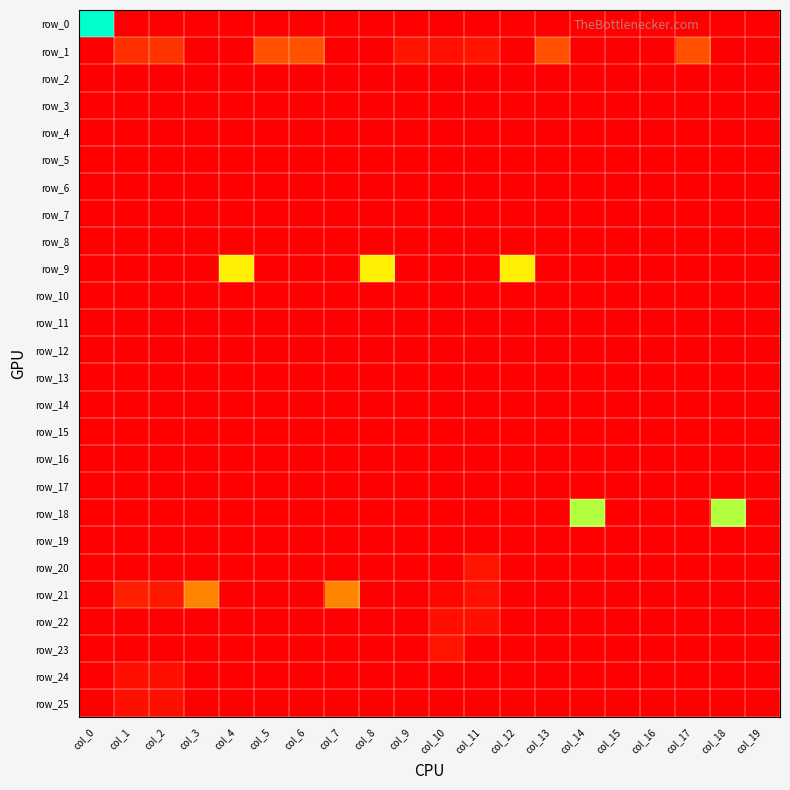

Reading right to left, transcribe all the data shown in this chart.

row_0: col_19=0.0	col_18=0.0	col_17=0.0	col_16=0.0	col_15=0.0	col_14=0.0	col_13=0.0	col_12=0.0	col_11=0.0	col_10=0.0	col_9=0.0	col_8=0.0	col_7=0.0	col_6=0.0	col_5=0.0	col_4=0.0	col_3=0.0	col_2=0.0	col_1=0.0	col_0=3.0
row_1: col_19=0.0	col_18=0.0	col_17=0.8	col_16=0.0	col_15=0.0	col_14=0.0	col_13=0.8	col_12=0.0	col_11=0.2	col_10=0.2	col_9=0.2	col_8=0.0	col_7=0.0	col_6=0.8	col_5=0.8	col_4=0.0	col_3=0.0	col_2=0.5	col_1=0.5	col_0=0.0
row_2: col_19=0.0	col_18=0.0	col_17=0.0	col_16=0.0	col_15=0.0	col_14=0.0	col_13=0.0	col_12=0.0	col_11=0.0	col_10=0.0	col_9=0.0	col_8=0.0	col_7=0.0	col_6=0.0	col_5=0.0	col_4=0.0	col_3=0.0	col_2=0.0	col_1=0.0	col_0=0.0
row_3: col_19=0.0	col_18=0.0	col_17=0.0	col_16=0.0	col_15=0.0	col_14=0.0	col_13=0.0	col_12=0.0	col_11=0.0	col_10=0.0	col_9=0.0	col_8=0.0	col_7=0.0	col_6=0.0	col_5=0.0	col_4=0.0	col_3=0.0	col_2=0.0	col_1=0.0	col_0=0.0
row_4: col_19=0.0	col_18=0.0	col_17=0.0	col_16=0.0	col_15=0.0	col_14=0.0	col_13=0.0	col_12=0.0	col_11=0.0	col_10=0.0	col_9=0.0	col_8=0.0	col_7=0.0	col_6=0.0	col_5=0.0	col_4=0.0	col_3=0.0	col_2=0.0	col_1=0.0	col_0=0.0
row_5: col_19=0.0	col_18=0.0	col_17=0.0	col_16=0.0	col_15=0.0	col_14=0.0	col_13=0.0	col_12=0.0	col_11=0.0	col_10=0.0	col_9=0.0	col_8=0.0	col_7=0.0	col_6=0.0	col_5=0.0	col_4=0.0	col_3=0.0	col_2=0.0	col_1=0.0	col_0=0.0
row_6: col_19=0.0	col_18=0.0	col_17=0.0	col_16=0.0	col_15=0.0	col_14=0.0	col_13=0.0	col_12=0.0	col_11=0.0	col_10=0.0	col_9=0.0	col_8=0.0	col_7=0.0	col_6=0.0	col_5=0.0	col_4=0.0	col_3=0.0	col_2=0.0	col_1=0.0	col_0=0.0
row_7: col_19=0.0	col_18=0.0	col_17=0.0	col_16=0.0	col_15=0.0	col_14=0.0	col_13=0.0	col_12=0.0	col_11=0.0	col_10=0.0	col_9=0.0	col_8=0.0	col_7=0.0	col_6=0.0	col_5=0.0	col_4=0.0	col_3=0.0	col_2=0.0	col_1=0.0	col_0=0.0
row_8: col_19=0.0	col_18=0.0	col_17=0.0	col_16=0.0	col_15=0.0	col_14=0.0	col_13=0.0	col_12=0.0	col_11=0.0	col_10=0.0	col_9=0.0	col_8=0.0	col_7=0.0	col_6=0.0	col_5=0.0	col_4=0.0	col_3=0.0	col_2=0.0	col_1=0.0	col_0=0.0
row_9: col_19=0.0	col_18=0.0	col_17=0.0	col_16=0.0	col_15=0.0	col_14=0.0	col_13=0.0	col_12=1.9	col_11=0.0	col_10=0.0	col_9=0.0	col_8=1.9	col_7=0.0	col_6=0.0	col_5=0.0	col_4=1.9	col_3=0.0	col_2=0.0	col_1=0.0	col_0=0.0
row_10: col_19=0.0	col_18=0.0	col_17=0.0	col_16=0.0	col_15=0.0	col_14=0.0	col_13=0.0	col_12=0.0	col_11=0.0	col_10=0.0	col_9=0.0	col_8=0.0	col_7=0.0	col_6=0.0	col_5=0.0	col_4=0.0	col_3=0.0	col_2=0.0	col_1=0.0	col_0=0.0
row_11: col_19=0.0	col_18=0.0	col_17=0.0	col_16=0.0	col_15=0.0	col_14=0.0	col_13=0.0	col_12=0.0	col_11=0.0	col_10=0.0	col_9=0.0	col_8=0.0	col_7=0.0	col_6=0.0	col_5=0.0	col_4=0.0	col_3=0.0	col_2=0.0	col_1=0.0	col_0=0.0
row_12: col_19=0.0	col_18=0.0	col_17=0.0	col_16=0.0	col_15=0.0	col_14=0.0	col_13=0.0	col_12=0.0	col_11=0.0	col_10=0.0	col_9=0.0	col_8=0.0	col_7=0.0	col_6=0.0	col_5=0.0	col_4=0.0	col_3=0.0	col_2=0.0	col_1=0.0	col_0=0.0
row_13: col_19=0.0	col_18=0.0	col_17=0.0	col_16=0.0	col_15=0.0	col_14=0.0	col_13=0.0	col_12=0.0	col_11=0.0	col_10=0.0	col_9=0.0	col_8=0.0	col_7=0.0	col_6=0.0	col_5=0.0	col_4=0.0	col_3=0.0	col_2=0.0	col_1=0.0	col_0=0.0
row_14: col_19=0.0	col_18=0.0	col_17=0.0	col_16=0.0	col_15=0.0	col_14=0.0	col_13=0.0	col_12=0.0	col_11=0.0	col_10=0.0	col_9=0.0	col_8=0.0	col_7=0.0	col_6=0.0	col_5=0.0	col_4=0.0	col_3=0.0	col_2=0.0	col_1=0.0	col_0=0.0
row_15: col_19=0.0	col_18=0.0	col_17=0.0	col_16=0.0	col_15=0.0	col_14=0.0	col_13=0.0	col_12=0.0	col_11=0.0	col_10=0.0	col_9=0.0	col_8=0.0	col_7=0.0	col_6=0.0	col_5=0.0	col_4=0.0	col_3=0.0	col_2=0.0	col_1=0.0	col_0=0.0
row_16: col_19=0.0	col_18=0.0	col_17=0.0	col_16=0.0	col_15=0.0	col_14=0.0	col_13=0.0	col_12=0.0	col_11=0.0	col_10=0.0	col_9=0.0	col_8=0.0	col_7=0.0	col_6=0.0	col_5=0.0	col_4=0.0	col_3=0.0	col_2=0.0	col_1=0.0	col_0=0.0
row_17: col_19=0.0	col_18=0.0	col_17=0.0	col_16=0.0	col_15=0.0	col_14=0.0	col_13=0.0	col_12=0.0	col_11=0.0	col_10=0.0	col_9=0.0	col_8=0.0	col_7=0.0	col_6=0.0	col_5=0.0	col_4=0.0	col_3=0.0	col_2=0.0	col_1=0.0	col_0=0.0
row_18: col_19=0.0	col_18=2.3	col_17=0.0	col_16=0.0	col_15=0.0	col_14=2.3	col_13=0.0	col_12=0.0	col_11=0.0	col_10=0.0	col_9=0.0	col_8=0.0	col_7=0.0	col_6=0.0	col_5=0.0	col_4=0.0	col_3=0.0	col_2=0.0	col_1=0.0	col_0=0.0
row_19: col_19=0.0	col_18=0.0	col_17=0.0	col_16=0.0	col_15=0.0	col_14=0.0	col_13=0.0	col_12=0.0	col_11=0.0	col_10=0.0	col_9=0.0	col_8=0.0	col_7=0.0	col_6=0.0	col_5=0.0	col_4=0.0	col_3=0.0	col_2=0.0	col_1=0.0	col_0=0.0
row_20: col_19=0.0	col_18=0.0	col_17=0.0	col_16=0.0	col_15=0.0	col_14=0.0	col_13=0.0	col_12=0.0	col_11=0.2	col_10=0.0	col_9=0.0	col_8=0.0	col_7=0.0	col_6=0.0	col_5=0.0	col_4=0.0	col_3=0.0	col_2=0.0	col_1=0.0	col_0=0.0
row_21: col_19=0.0	col_18=0.0	col_17=0.0	col_16=0.0	col_15=0.0	col_14=0.0	col_13=0.0	col_12=0.0	col_11=0.2	col_10=0.1	col_9=0.0	col_8=0.0	col_7=1.2	col_6=0.0	col_5=0.0	col_4=0.0	col_3=1.2	col_2=0.2	col_1=0.3	col_0=0.0
row_22: col_19=0.0	col_18=0.0	col_17=0.0	col_16=0.0	col_15=0.0	col_14=0.0	col_13=0.0	col_12=0.0	col_11=0.2	col_10=0.2	col_9=0.0	col_8=0.0	col_7=0.0	col_6=0.0	col_5=0.0	col_4=0.0	col_3=0.0	col_2=0.0	col_1=0.0	col_0=0.0
row_23: col_19=0.0	col_18=0.0	col_17=0.0	col_16=0.0	col_15=0.0	col_14=0.0	col_13=0.0	col_12=0.0	col_11=0.0	col_10=0.2	col_9=0.0	col_8=0.0	col_7=0.0	col_6=0.0	col_5=0.0	col_4=0.0	col_3=0.0	col_2=0.0	col_1=0.0	col_0=0.0
row_24: col_19=0.0	col_18=0.0	col_17=0.0	col_16=0.0	col_15=0.0	col_14=0.0	col_13=0.0	col_12=0.0	col_11=0.0	col_10=0.0	col_9=0.0	col_8=0.0	col_7=0.0	col_6=0.0	col_5=0.0	col_4=0.0	col_3=0.0	col_2=0.2	col_1=0.2	col_0=0.0
row_25: col_19=0.0	col_18=0.0	col_17=0.0	col_16=0.0	col_15=0.0	col_14=0.0	col_13=0.0	col_12=0.0	col_11=0.0	col_10=0.0	col_9=0.0	col_8=0.0	col_7=0.0	col_6=0.0	col_5=0.0	col_4=0.0	col_3=0.0	col_2=0.2	col_1=0.2	col_0=0.0